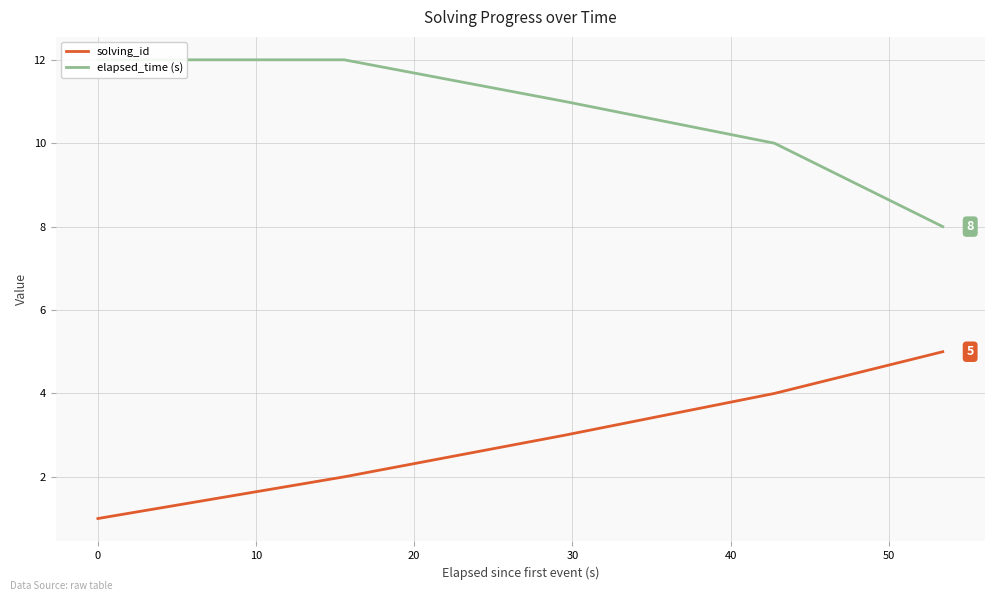

Rank the series at 30 from lowest to highest value.

solving_id, elapsed_time (s)